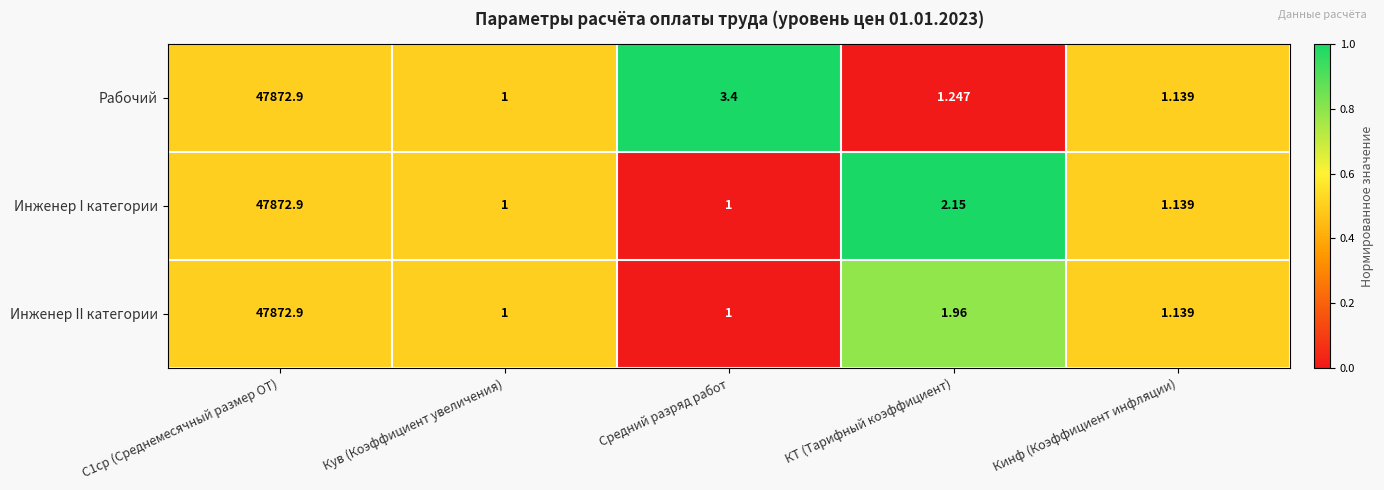

At КТ (Тарифный коэффициент), list the series in order from largest to smallest.

Инженер I категории, Инженер II категории, Рабочий